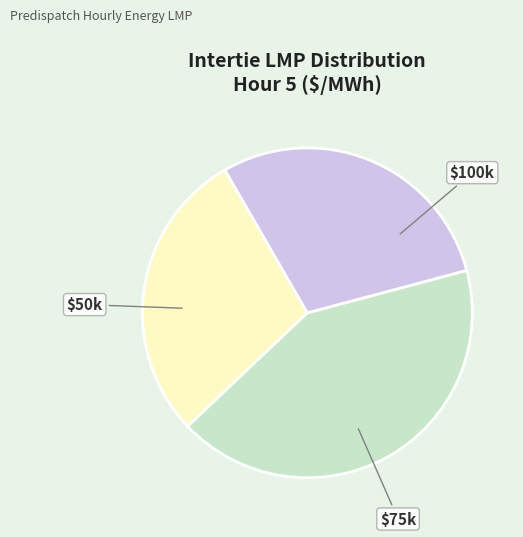

Is there a majority slice in this chart?

No